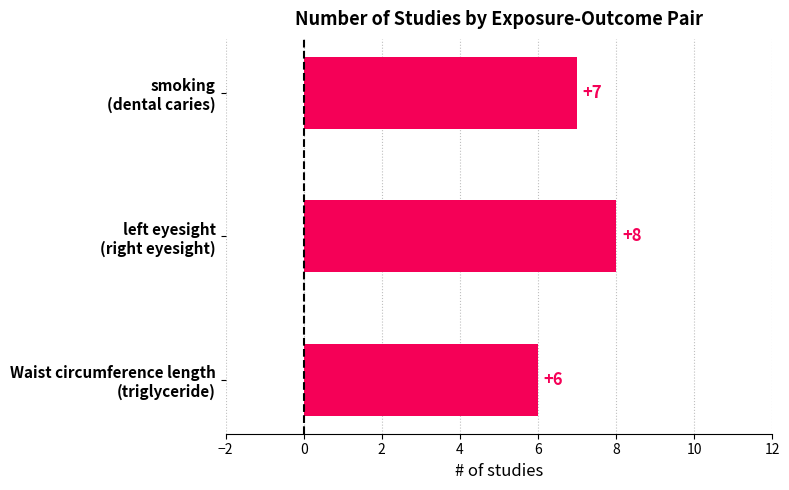

What is the minimum value shown in the chart?

6